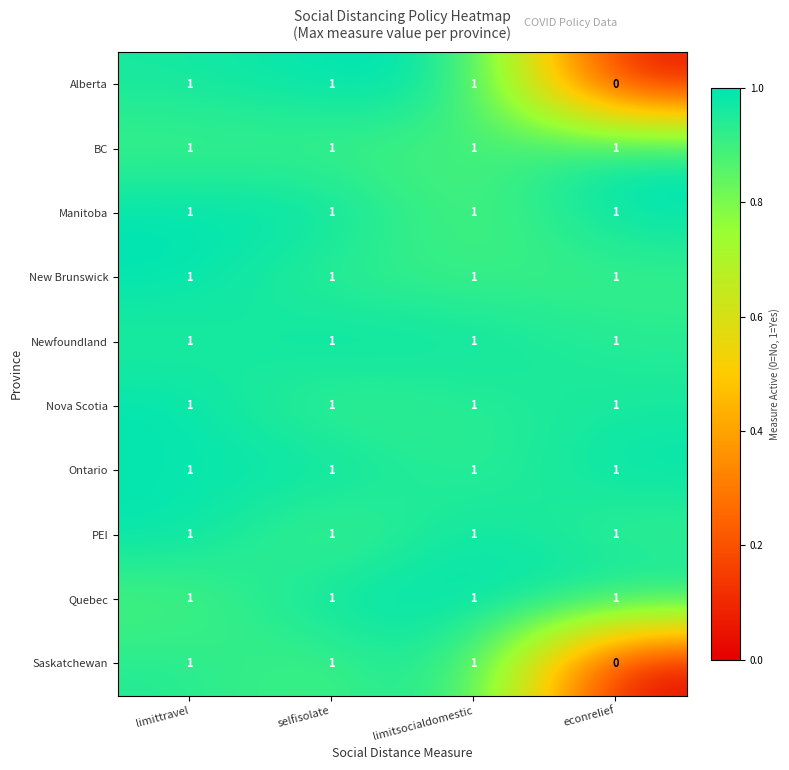

What is the sum of all Quebec values?

4